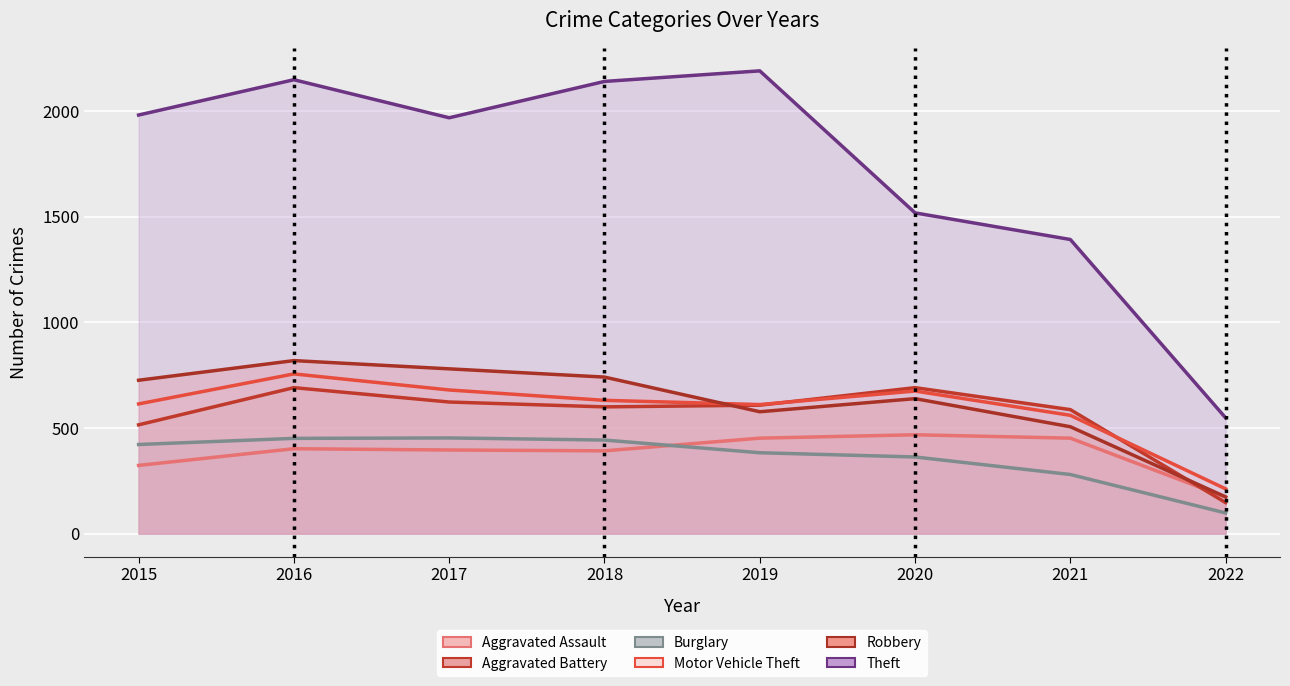

What is the difference between the Burglary values at 2018 and 2021?

163